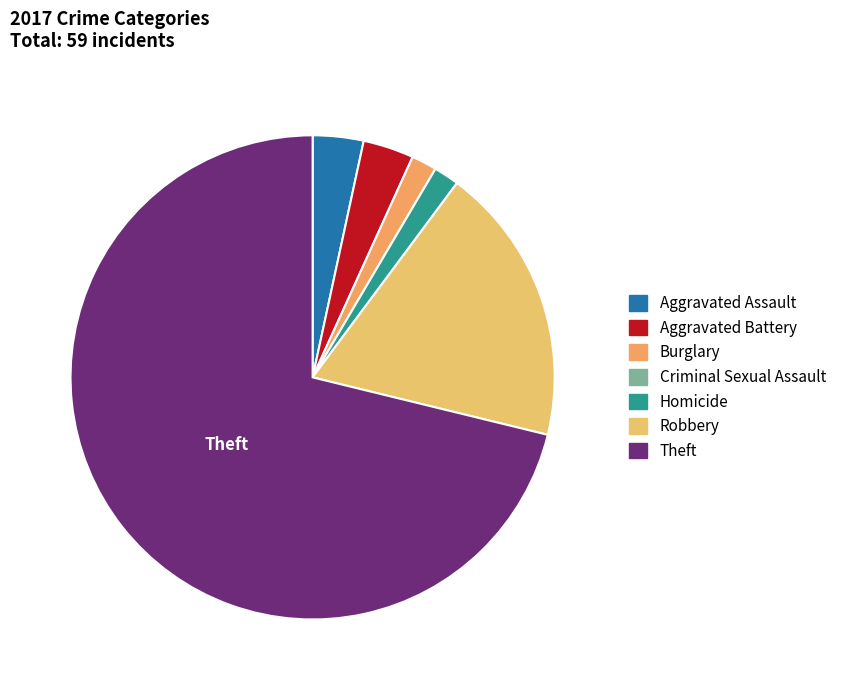

To the nearest percent, what is the combined percentage of Theft and Homicide?

73%